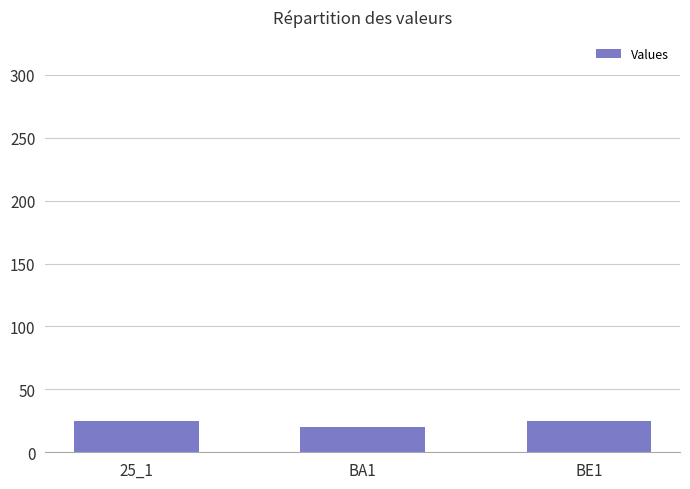

Approximately how many times larger is the value at BA1 compared to BE1?

0.8